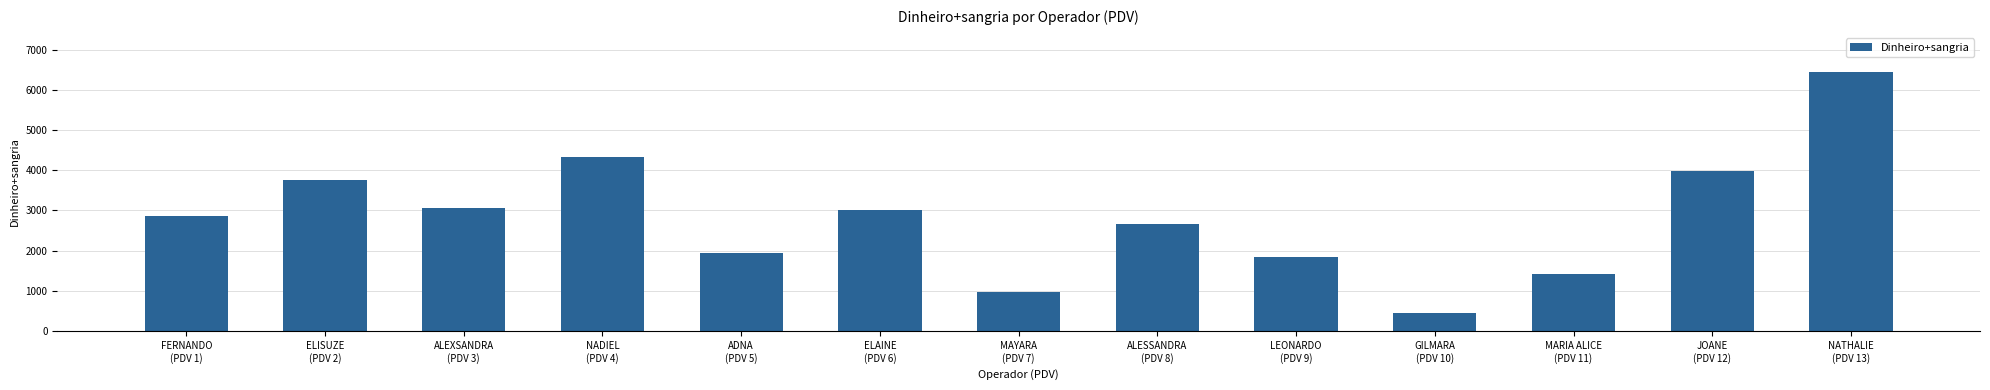

What position from the left is ADNA
(PDV 5)?

5